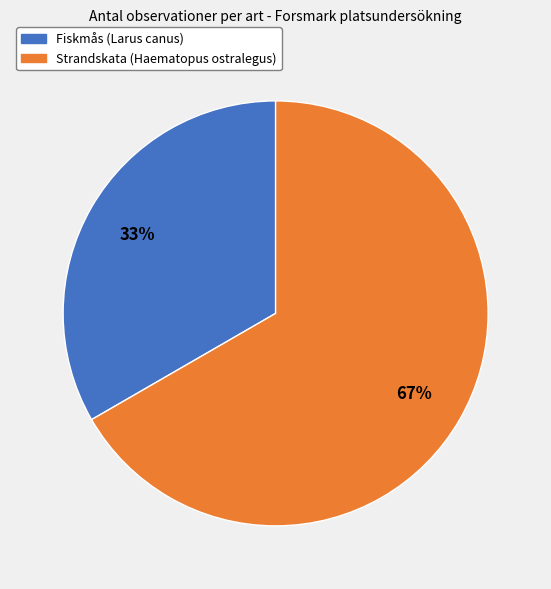

To the nearest percent, what percentage of the pie is Strandskata (Haematopus ostralegus)?

67%